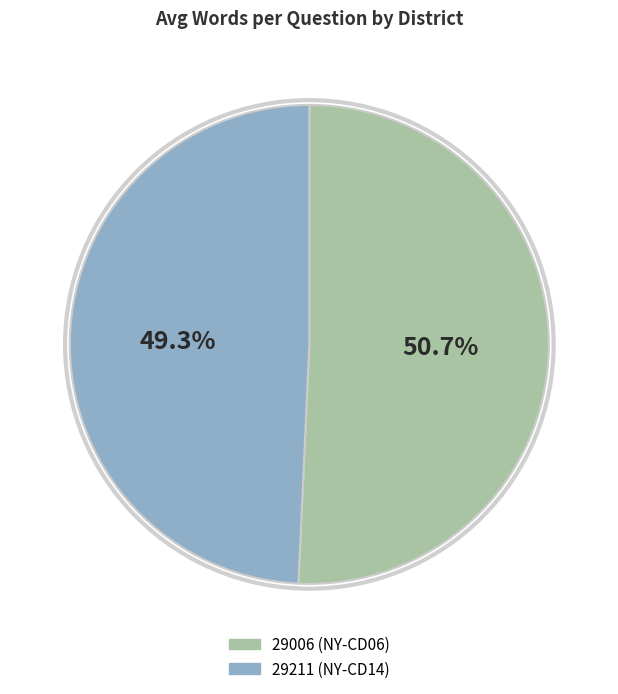

Which category accounts for the majority?

29006 (NY-CD06)